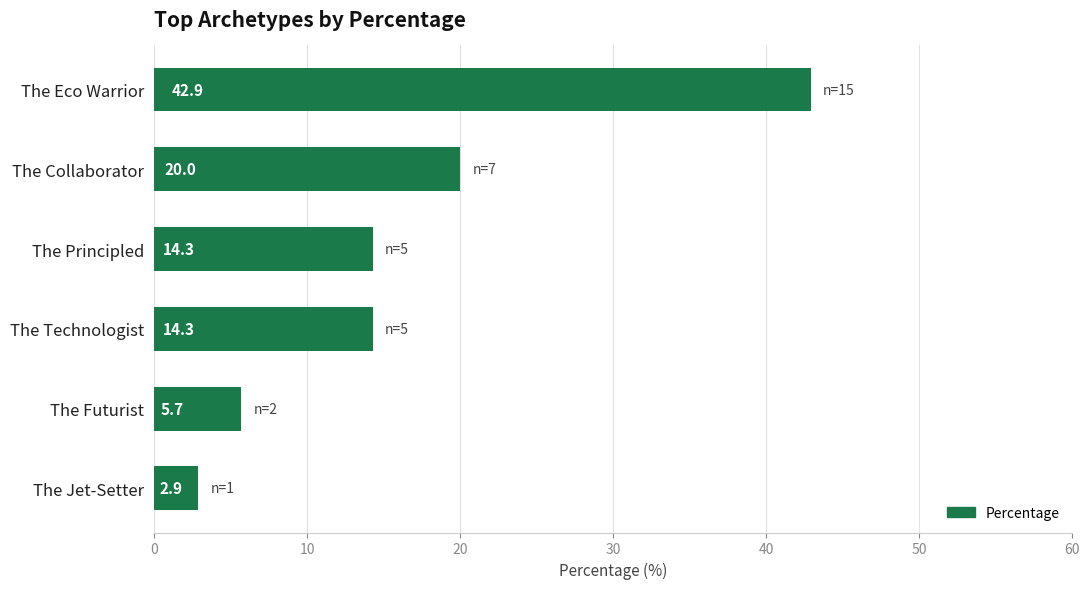

Which has a higher value, The Technologist or The Collaborator?

The Collaborator